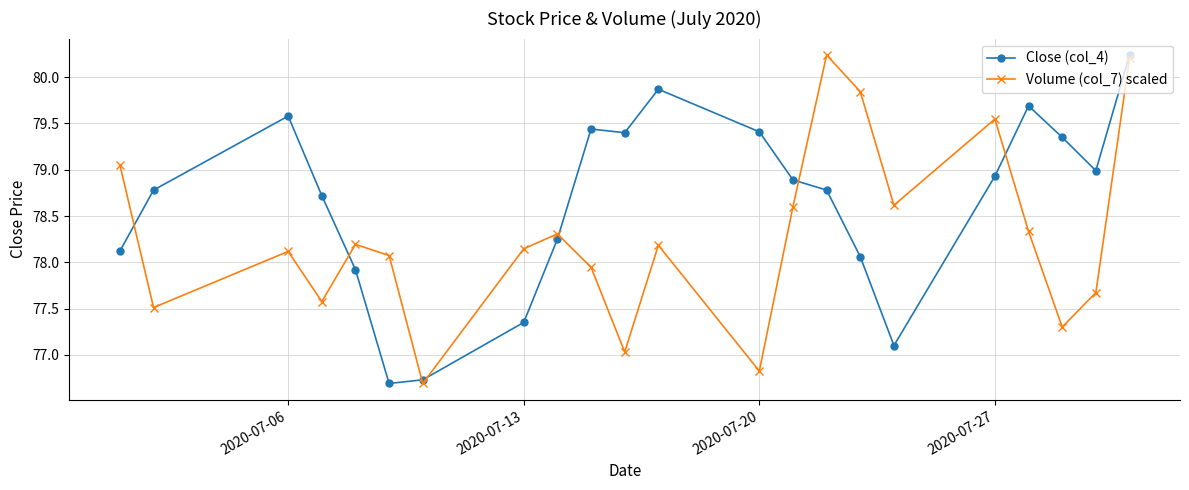

After their last crossing, which series has the higher values: Volume (col_7) scaled or Close (col_4)?

Close (col_4)